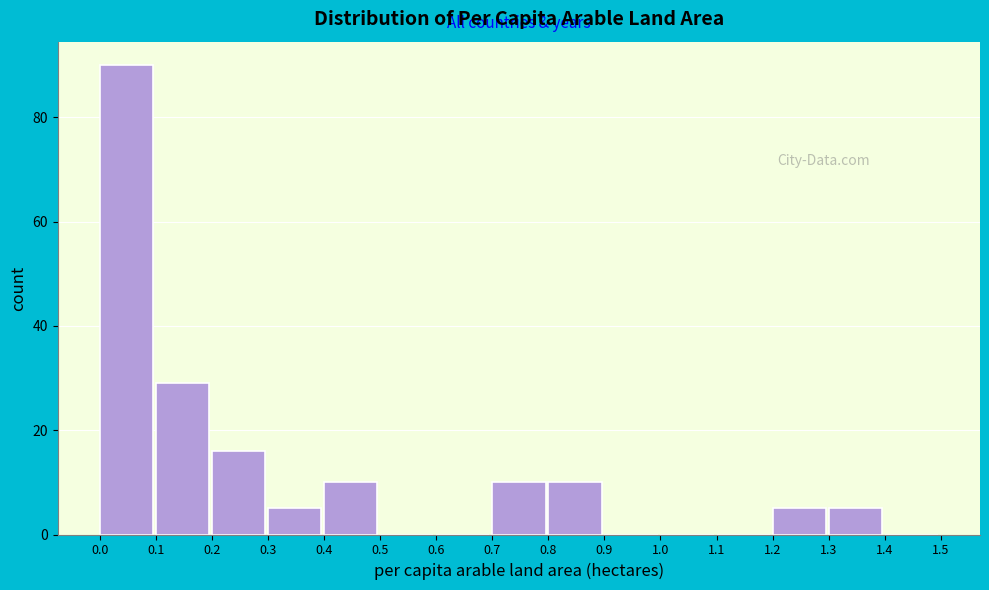

What is the height of the bar covering 0.2 to 0.3 on the x-axis? The values are not printed on the chart, so give them approximately, as read against the axis.

16